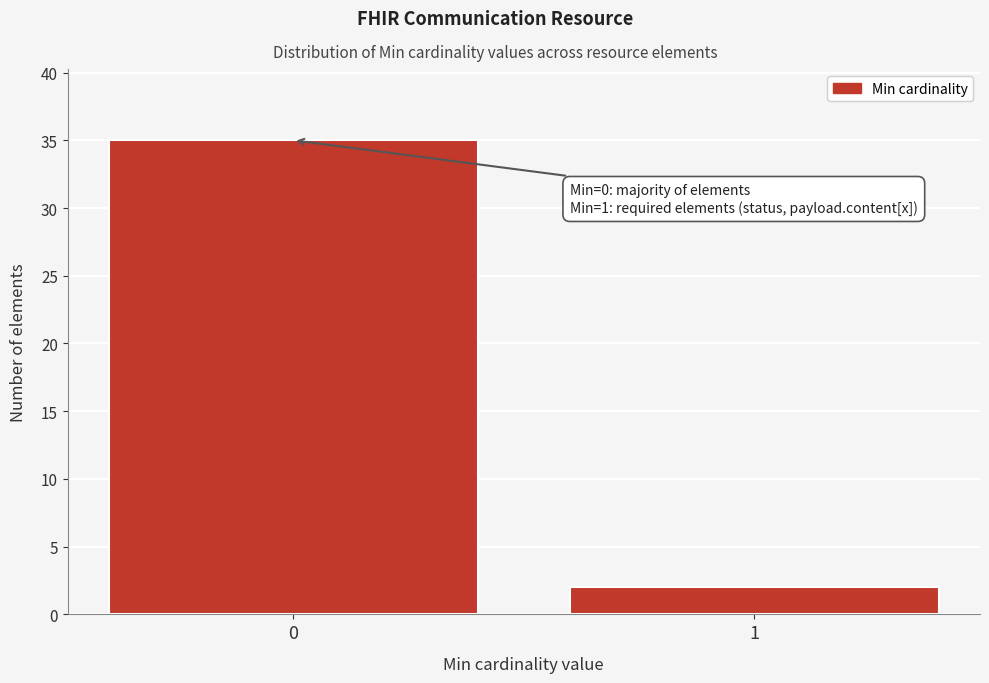

Reading left to right, what are all the values shown in this chart?

0=35	1=2